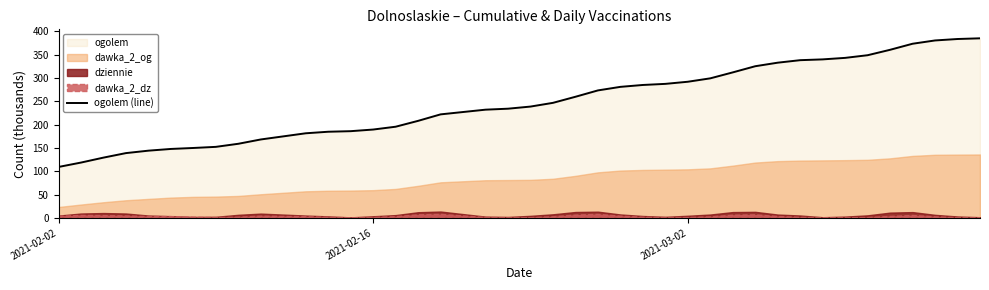

What is the minimum value for ogolem (line)?

109.1